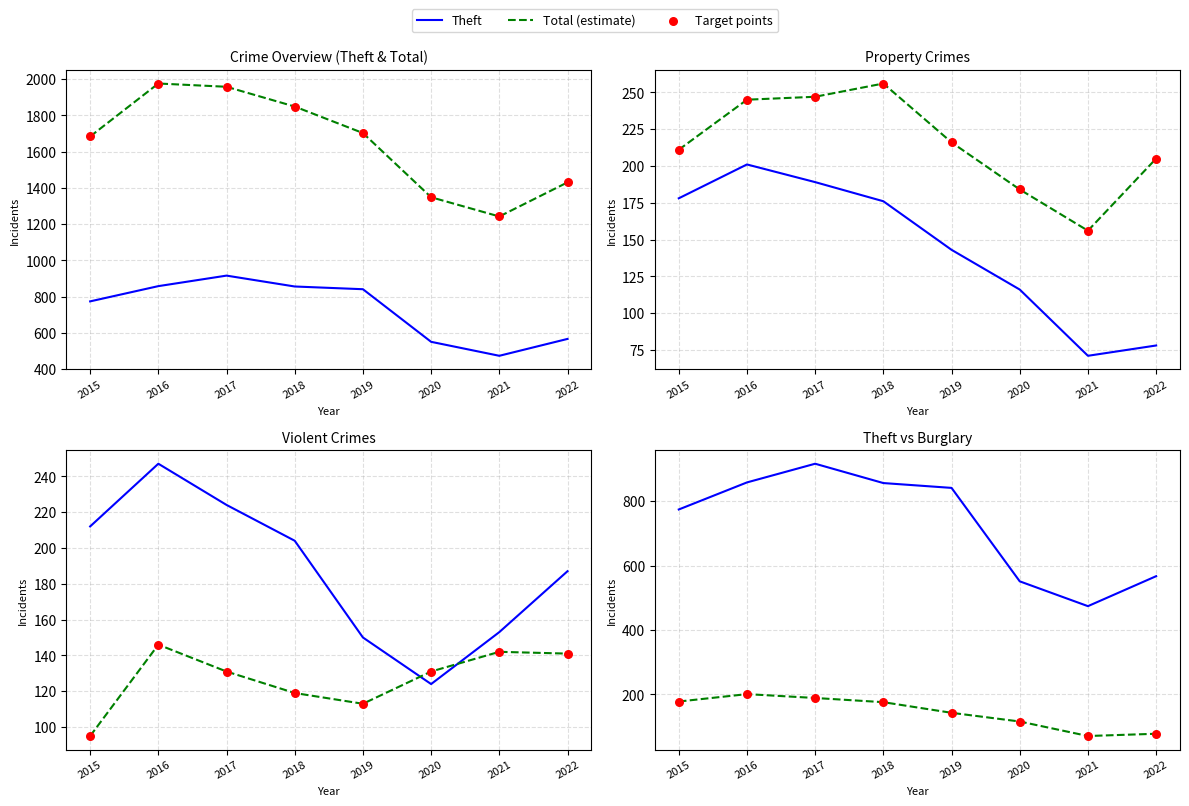

At which category is the sum across all series the highest?

2016